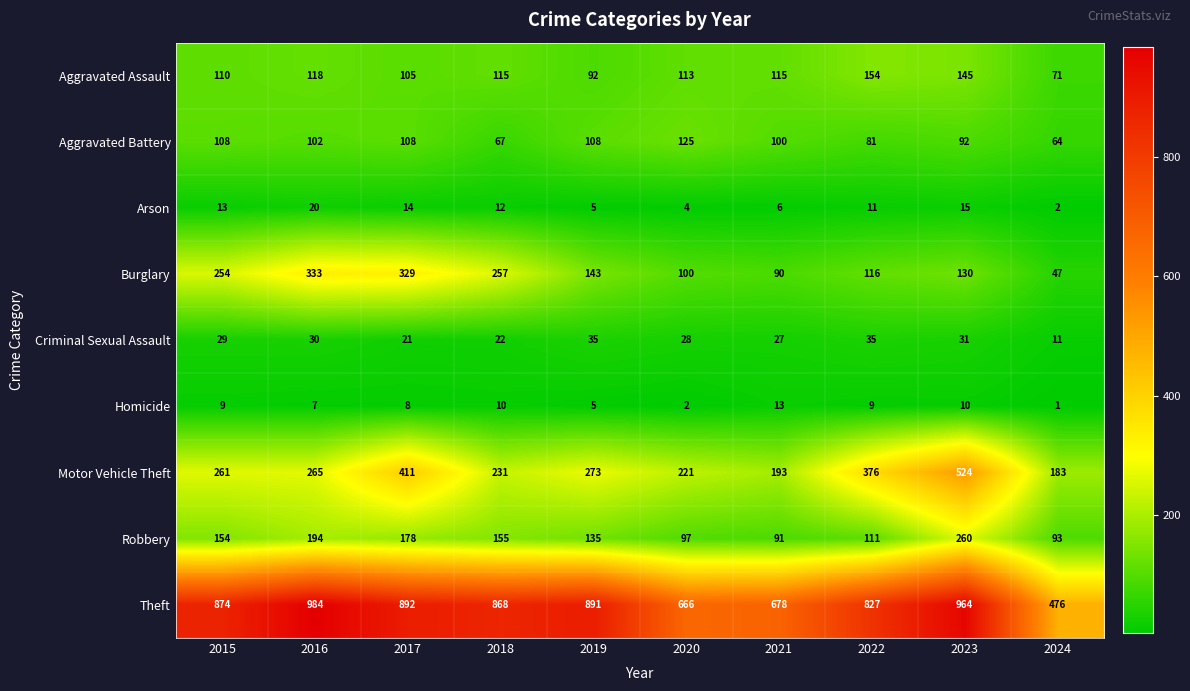

What is the sum of the Homicide values at 2024 and 2023?

11